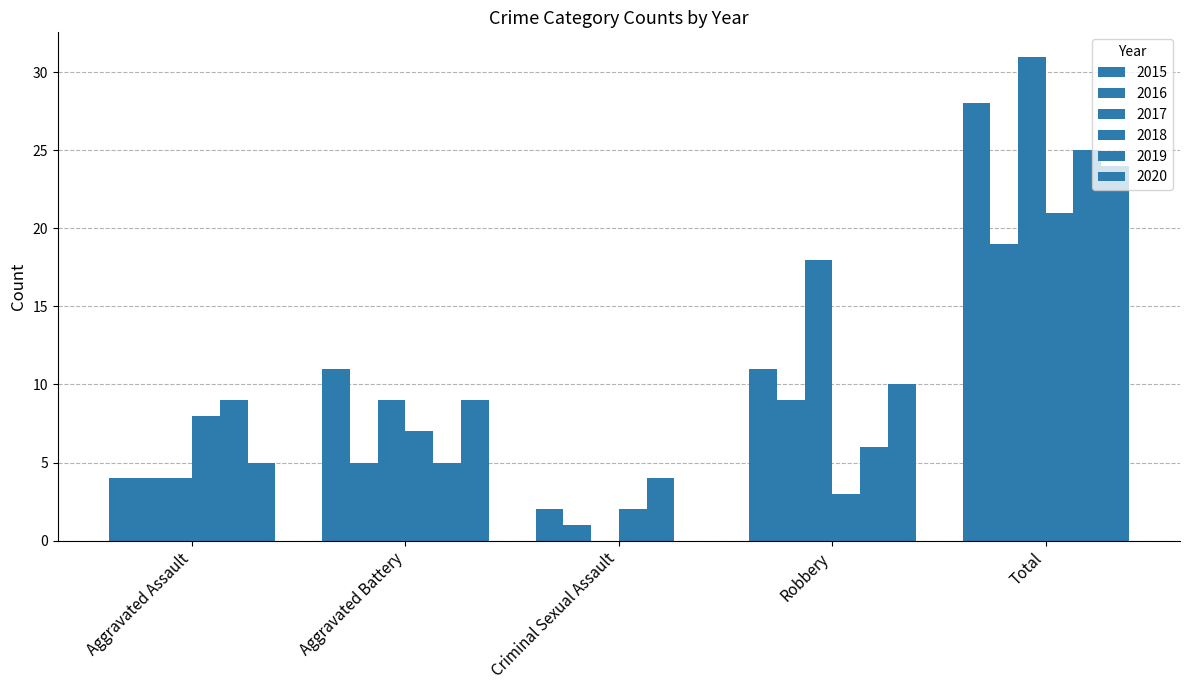

Count the number of data series in this chart.

6